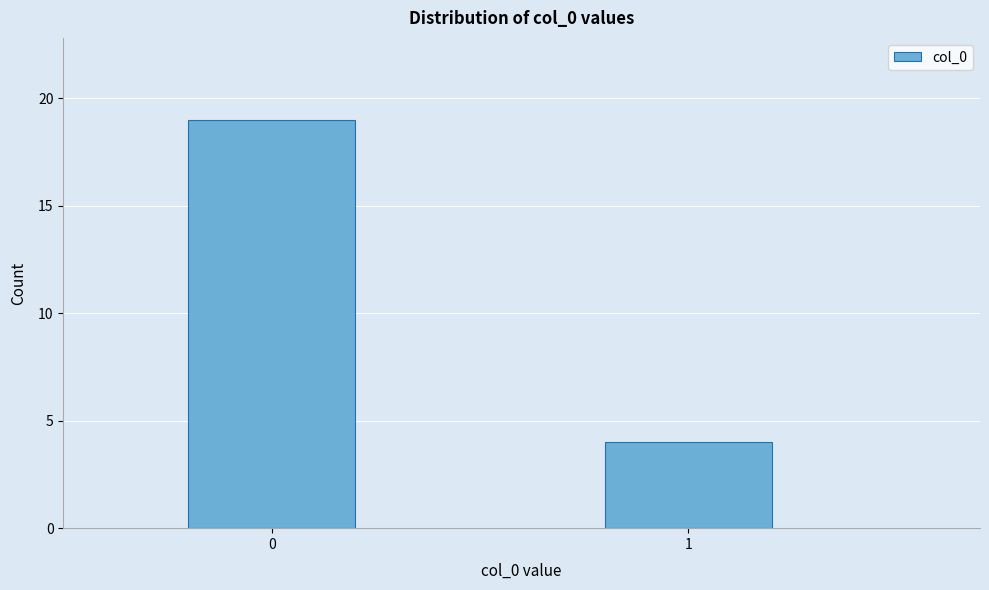

Reading right to left, what are all the values shown in this chart?

1=4	0=19